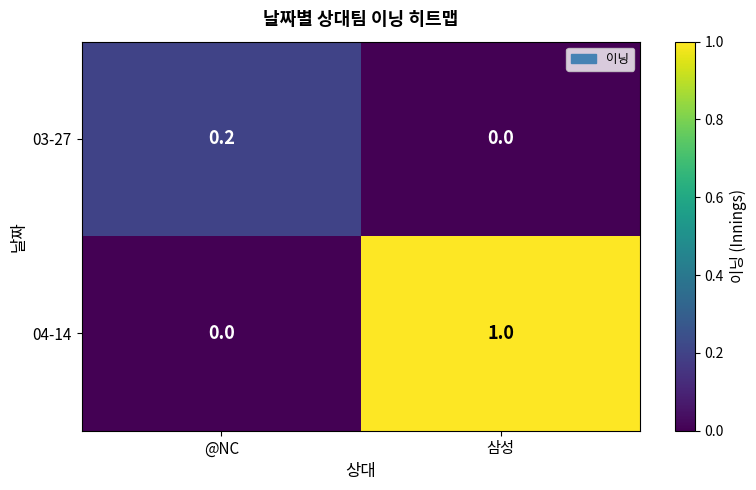

Reading left to right, extract all data points from this chart.

03-27: @NC=0.2	삼성=0.0
04-14: @NC=0.0	삼성=1.0